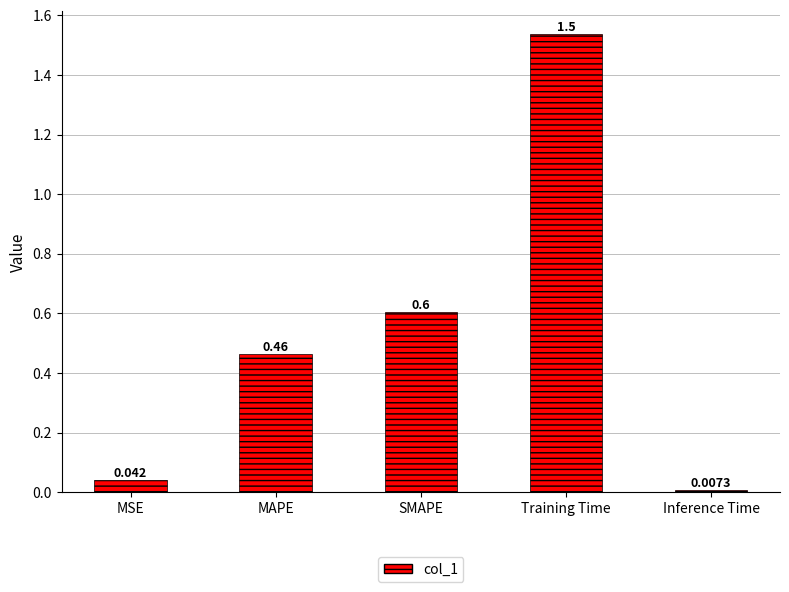

At which category does the chart reach its peak across all series?

Training Time